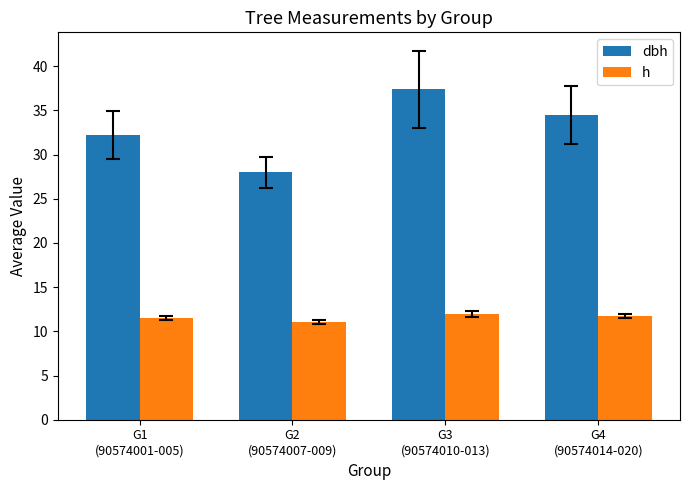

Is the value of h at G4
(90574014-020) greater than the value of dbh at G4
(90574014-020)?

No